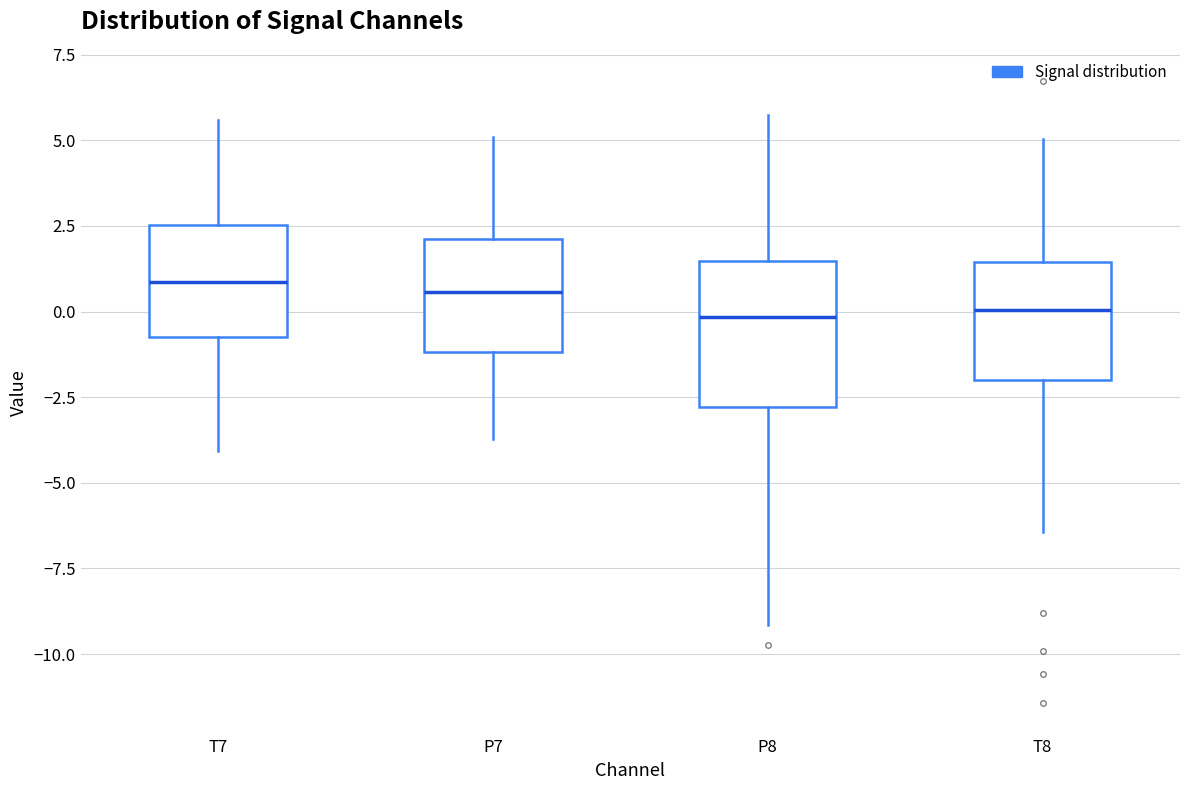

Where does the median line of the box for T8 sit on the y-axis? The values are not printed on the chart, so give them approximately, as read against the axis.

0.0